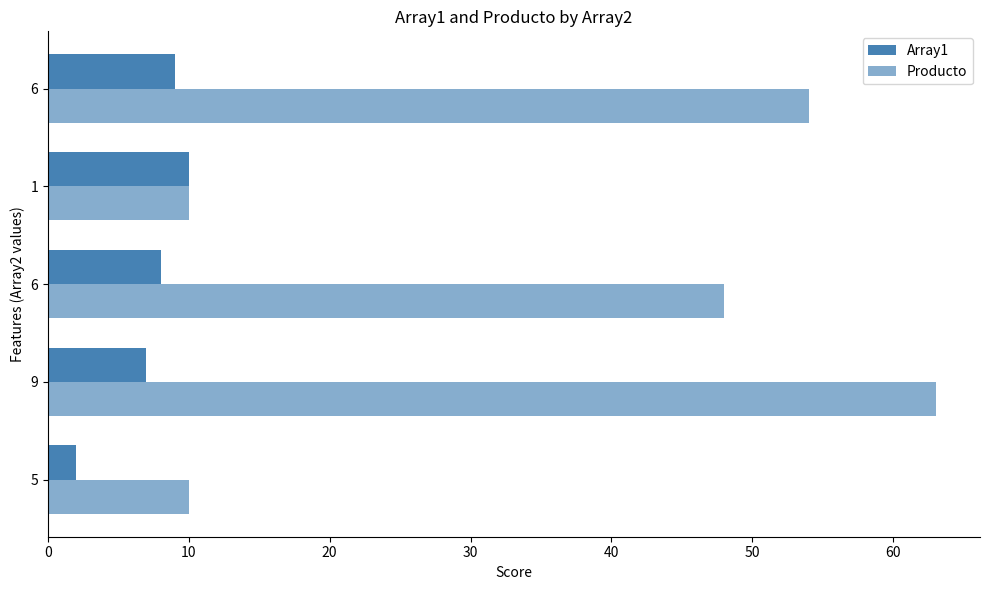

Count the Producto values in the range 10 to 54.

4